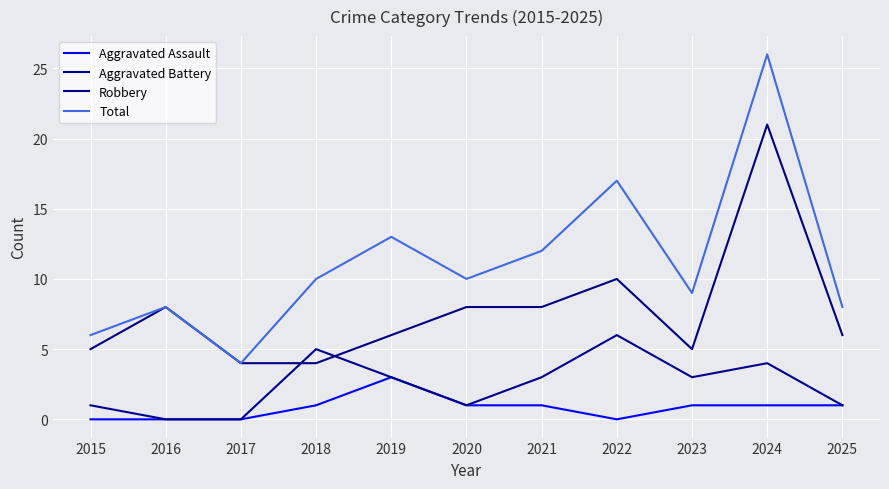

What is the approximate value of Robbery at 2021?

8